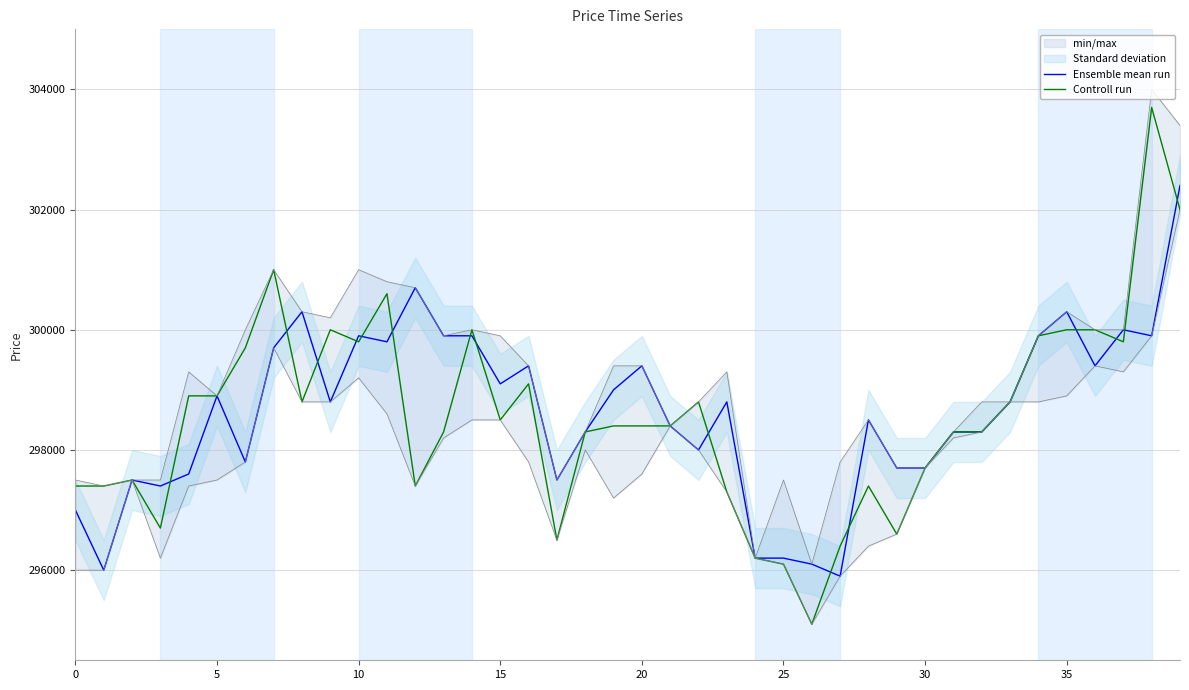

Which series has the largest range (max minus min)?

Controll run